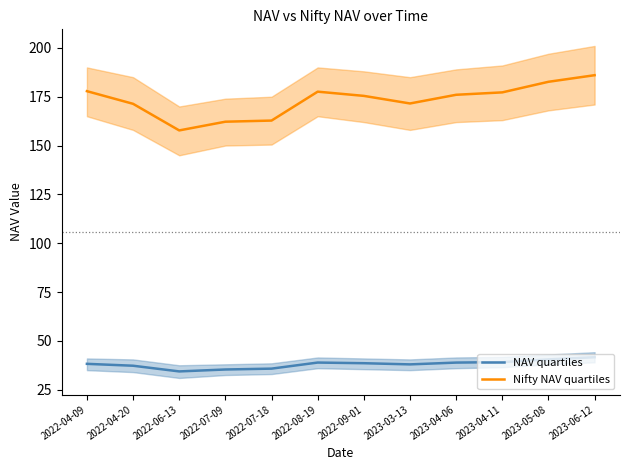

At how many categories does at least one series exceed 54?

12